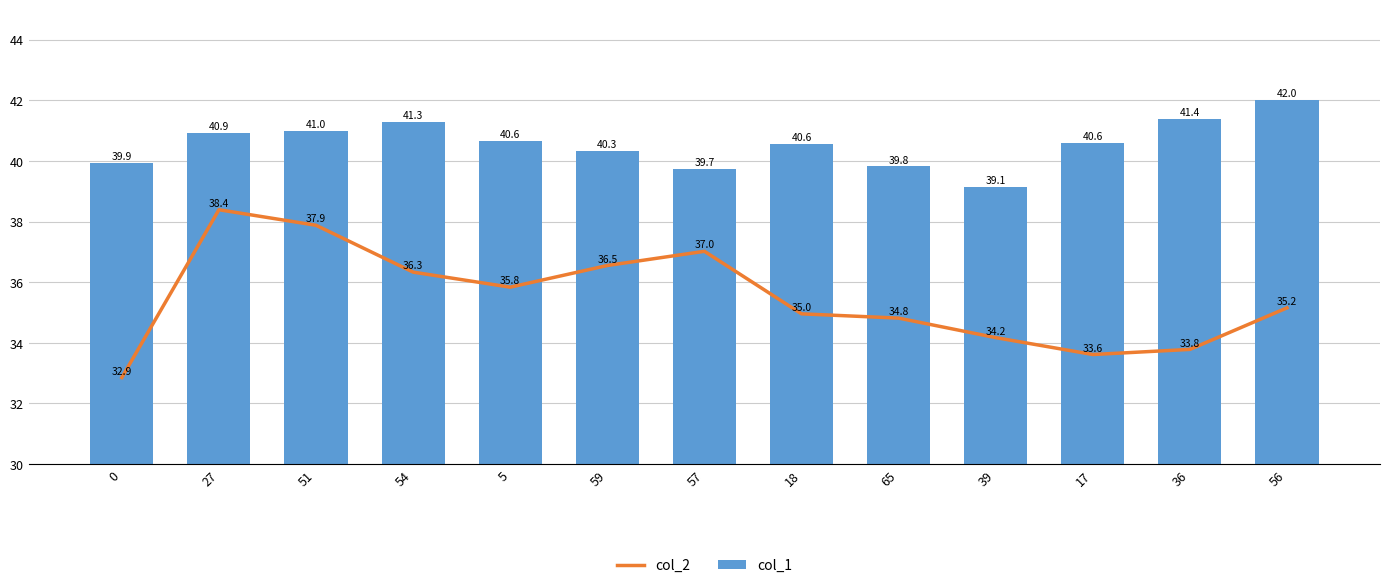

List the series in order of their overall mean, highest first.

col_1, col_2